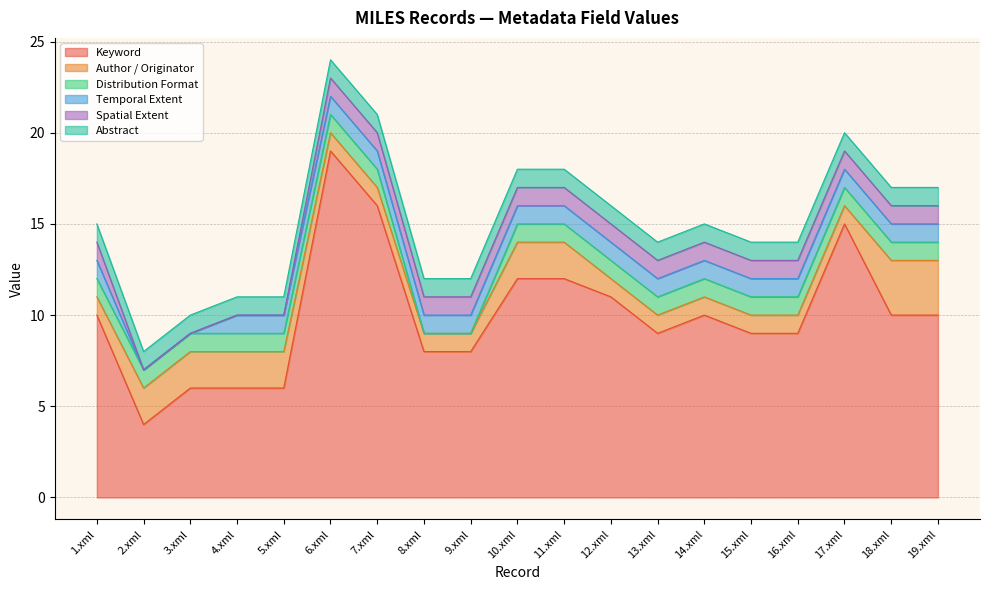

True or false: Abstract and Distribution Format intersect in this chart.

False